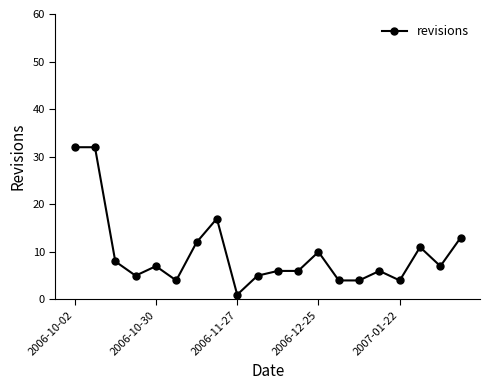

What is the average value?

10